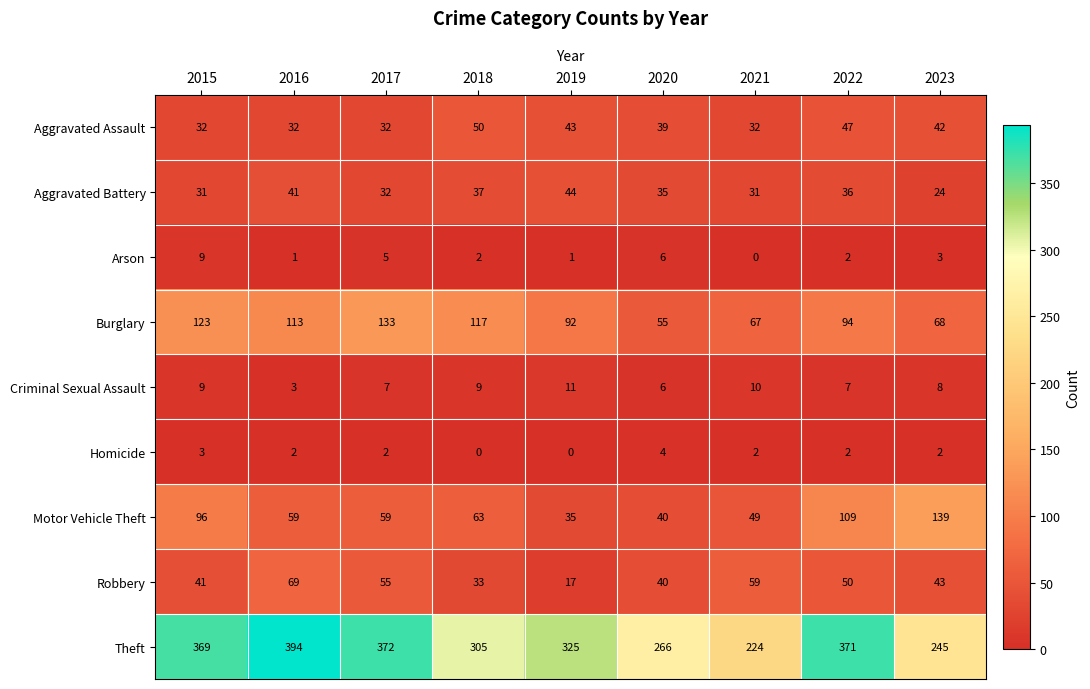

Rank the series at 2023 from highest to lowest value.

Theft, Motor Vehicle Theft, Burglary, Robbery, Aggravated Assault, Aggravated Battery, Criminal Sexual Assault, Arson, Homicide